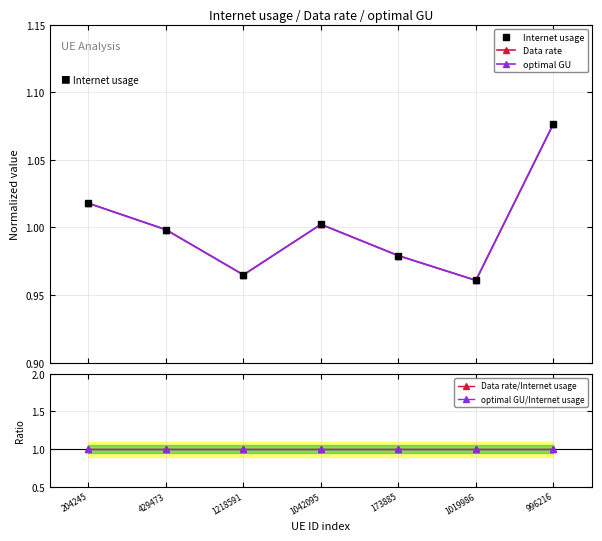

Is this an area chart (filled region under the line)?

No